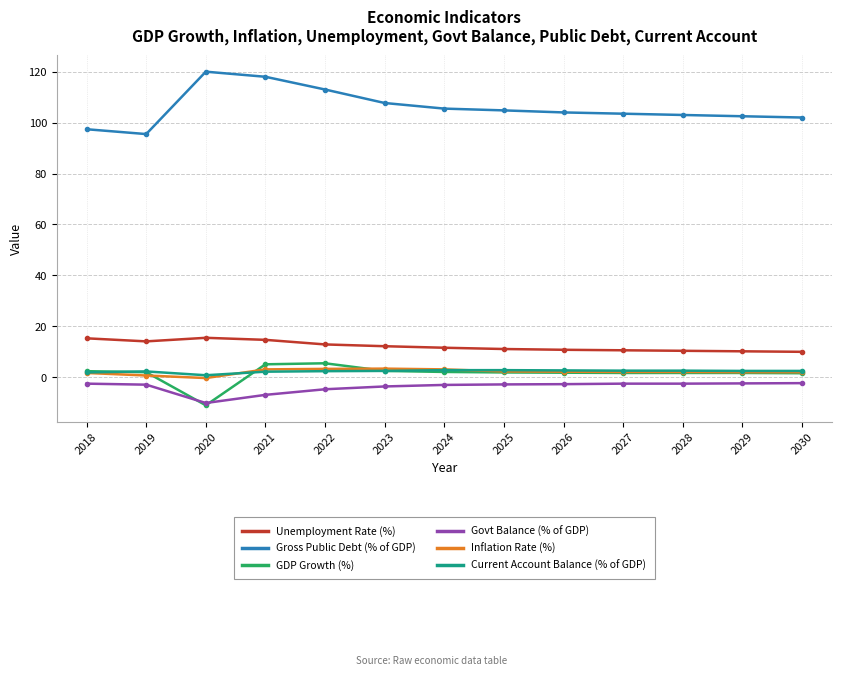

Which category has the lowest value across all series?

2020